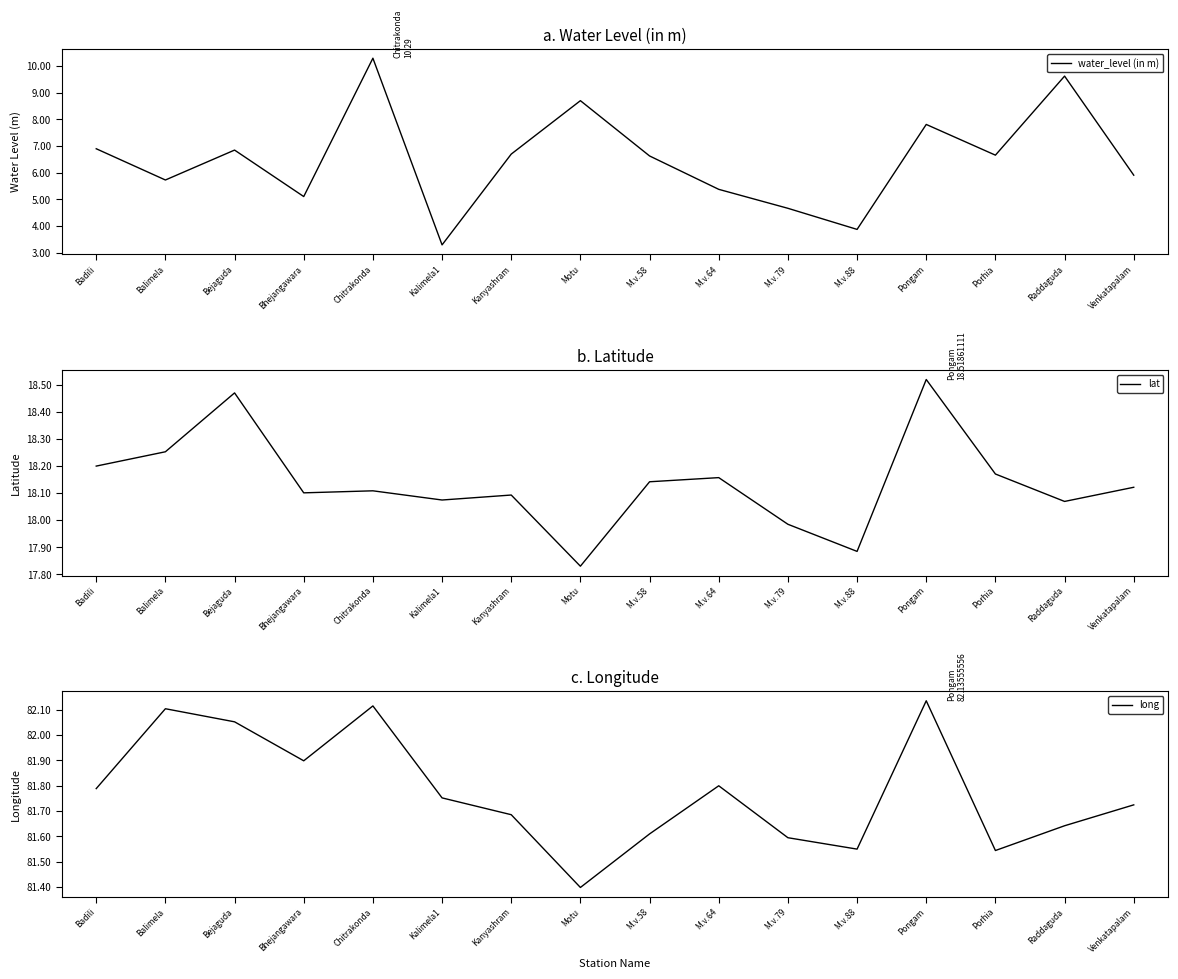

True or false: long and lat intersect in this chart.

False